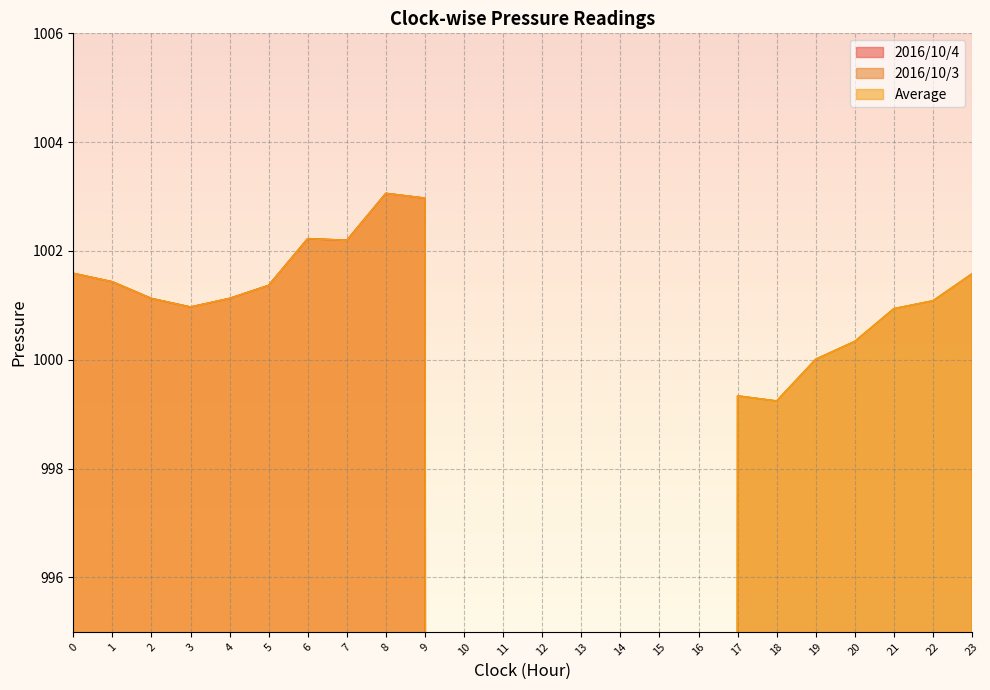

True or false: 2016/10/4 has a value of 0.0 at 22.

True